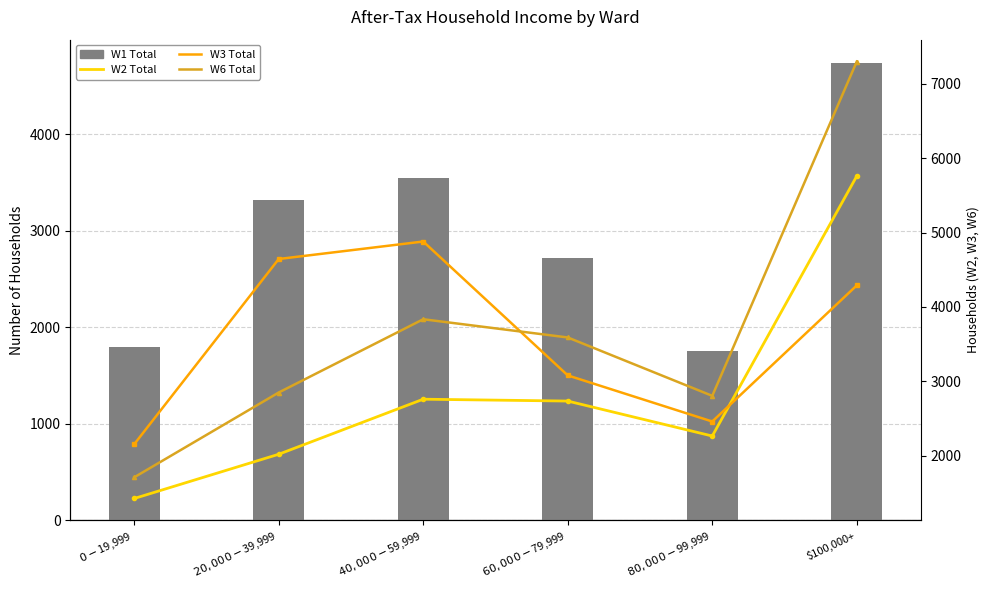

What is the value of the W1 Total bar at the 5th from the left?

1750